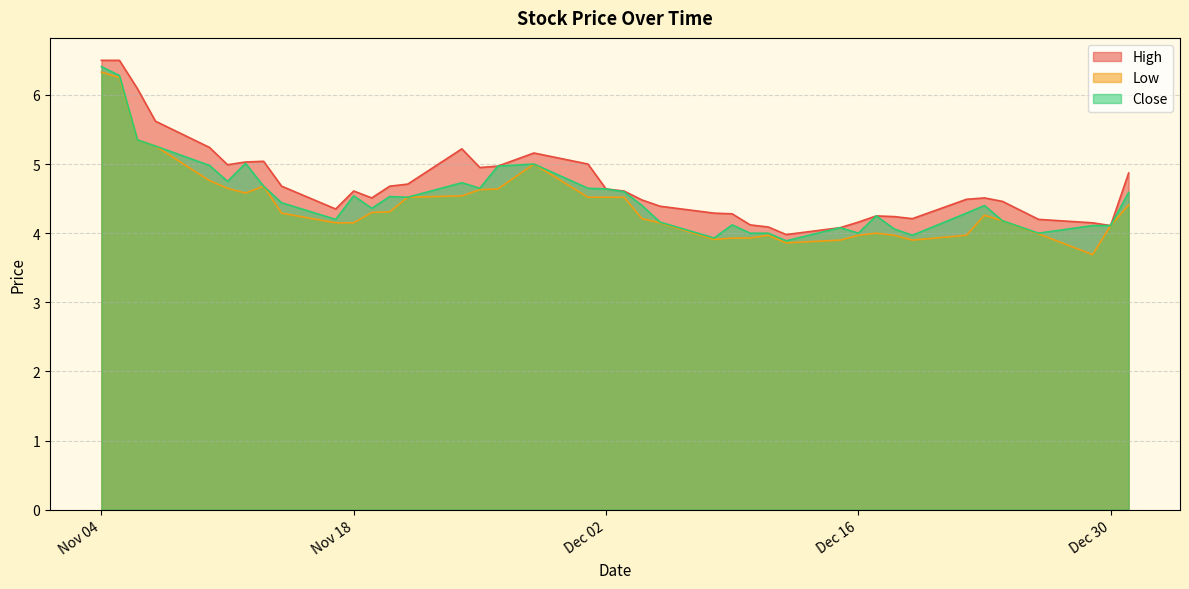

What is the maximum value for Close?

6.4